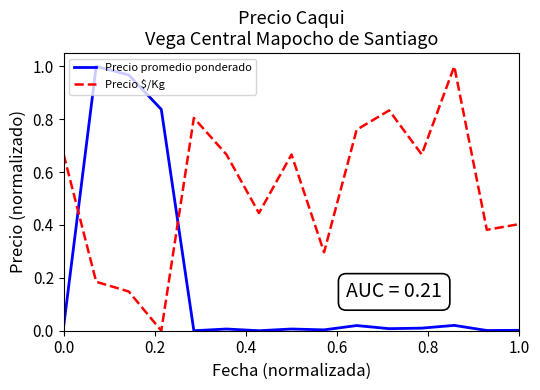

Which series ends up on top after the final intersection of Precio promedio ponderado and Precio $/Kg?

Precio $/Kg